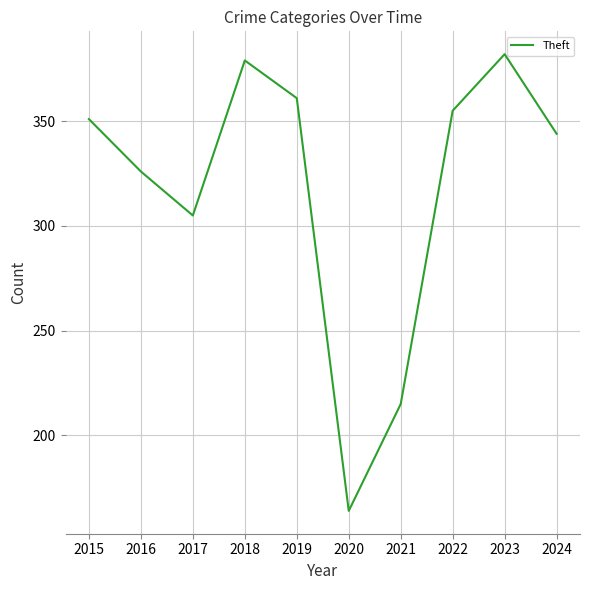

True or false: the data has more than 0 interior local peaks.

True